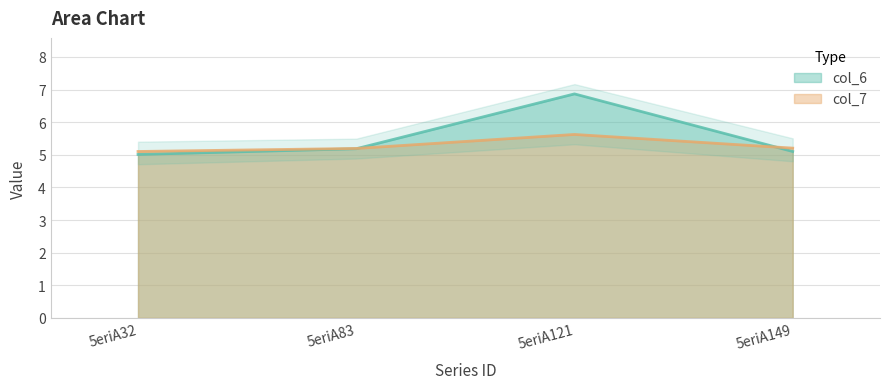

What is the greatest value displayed?

6.9